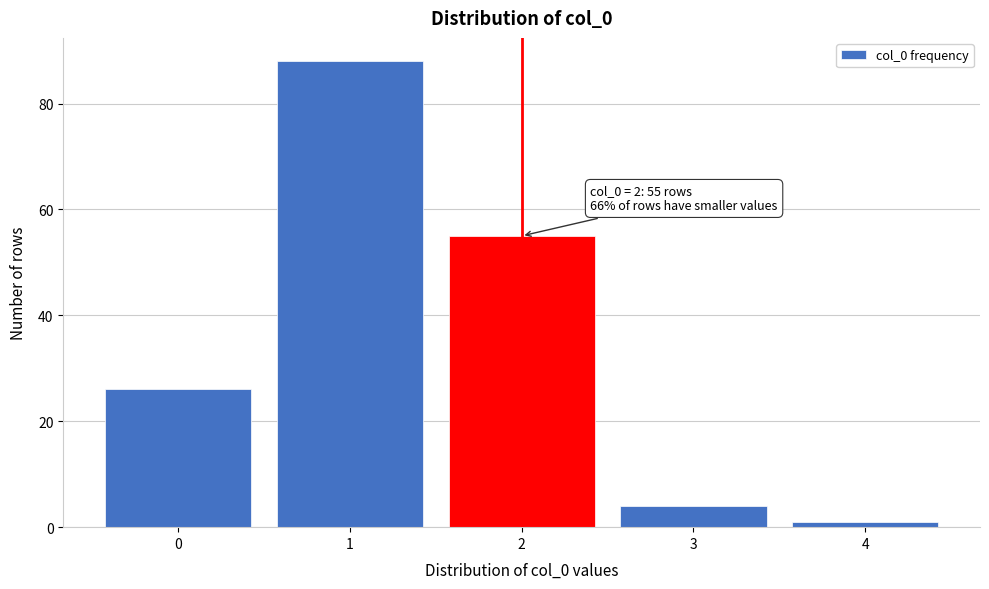

Reading left to right, extract all data points from this chart.

26	88	55	4	1